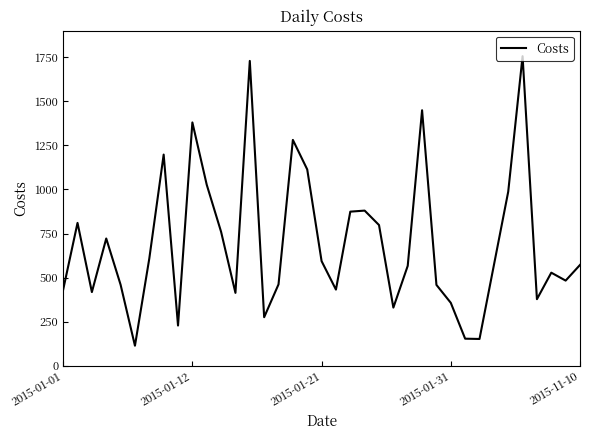

What is the minimum value shown in the chart?

114.5